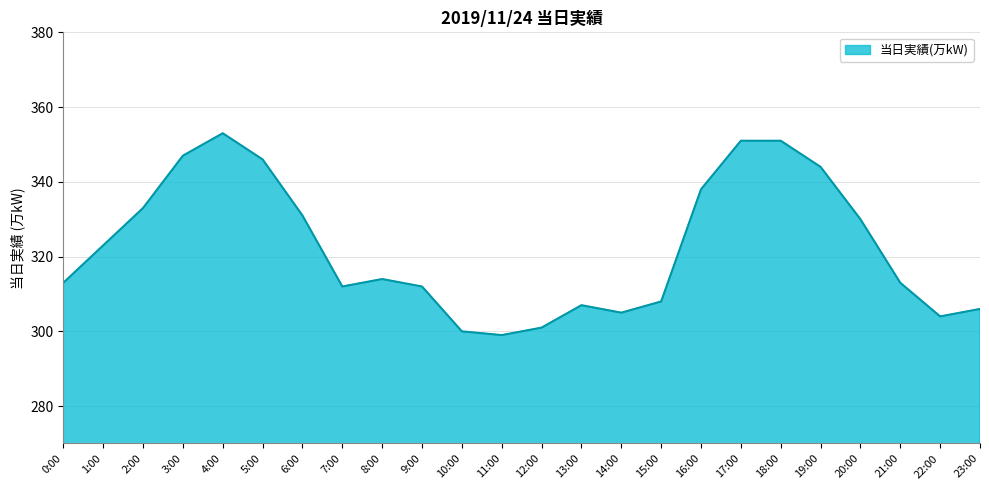

What position from the left is 9:00?

10